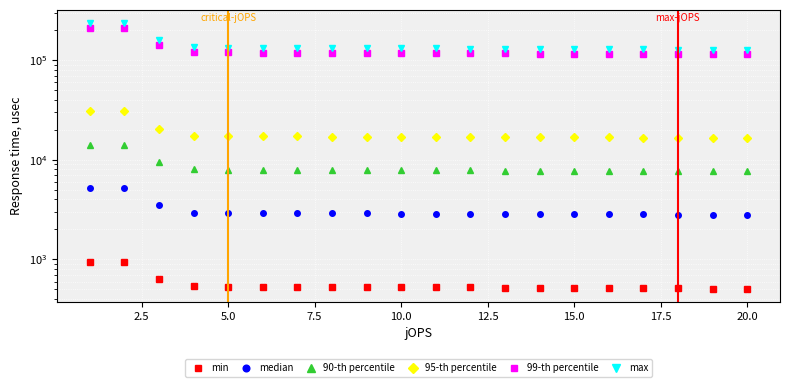

Is it true that 90-th percentile equals 7651.7 at 20.0?

True